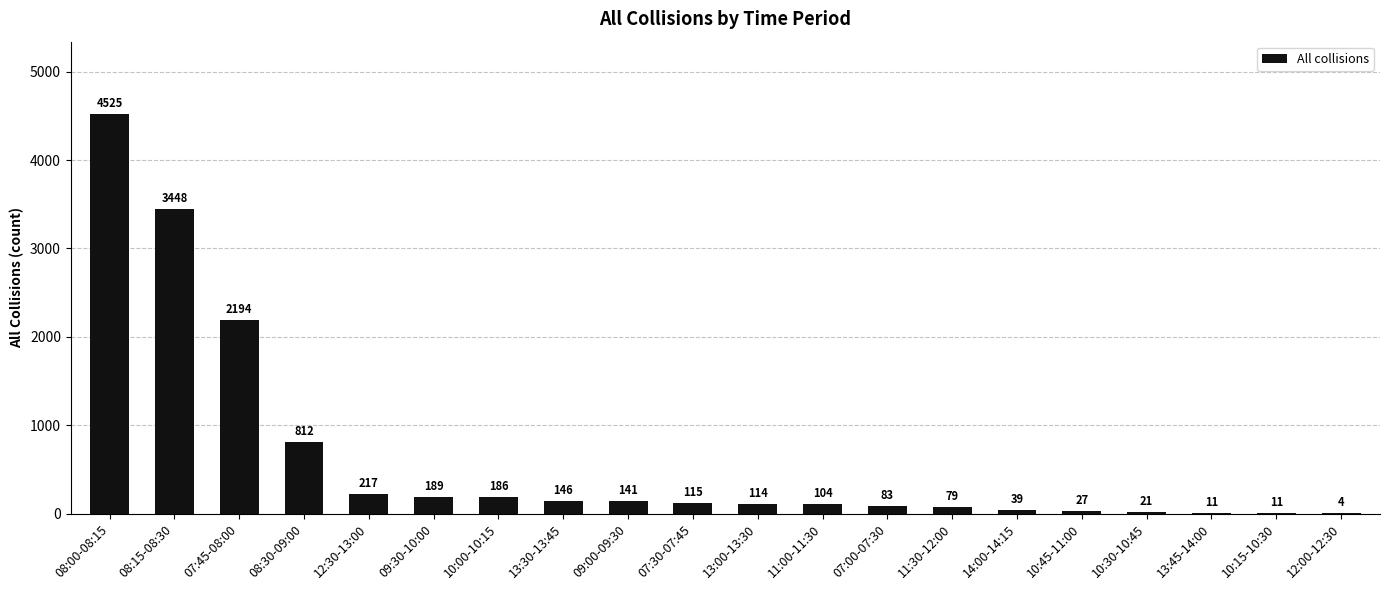

At which label is the value closest to 2264?

07:45-08:00